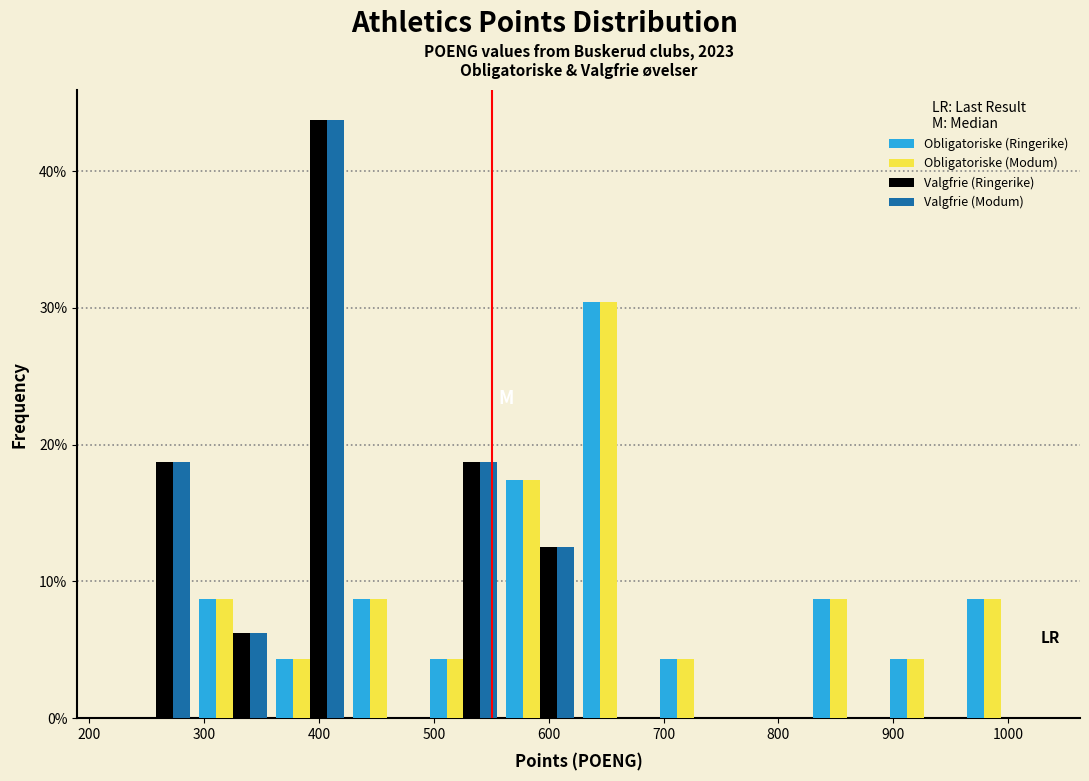

What is the height of the Valgfrie (Ringerike) bar covering 230 to 290 on the x-axis? Neither the bar edges nor the heights are printed on the chart, so give them approximately, as read against the axes.

19